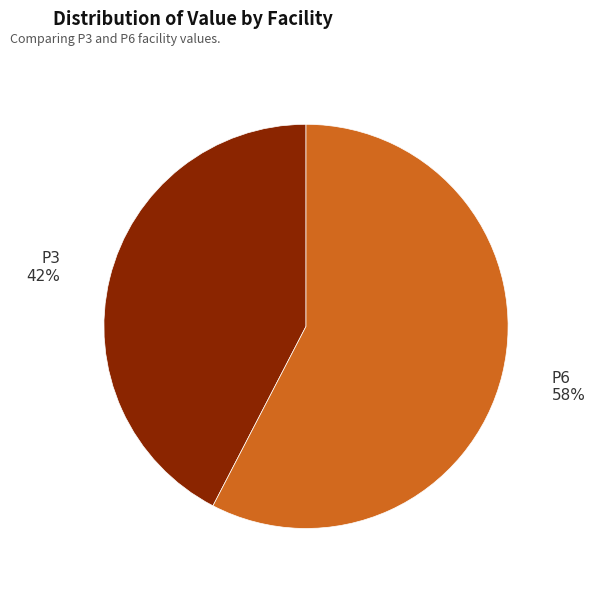

Rank the categories by value from lowest to highest.

P3, P6